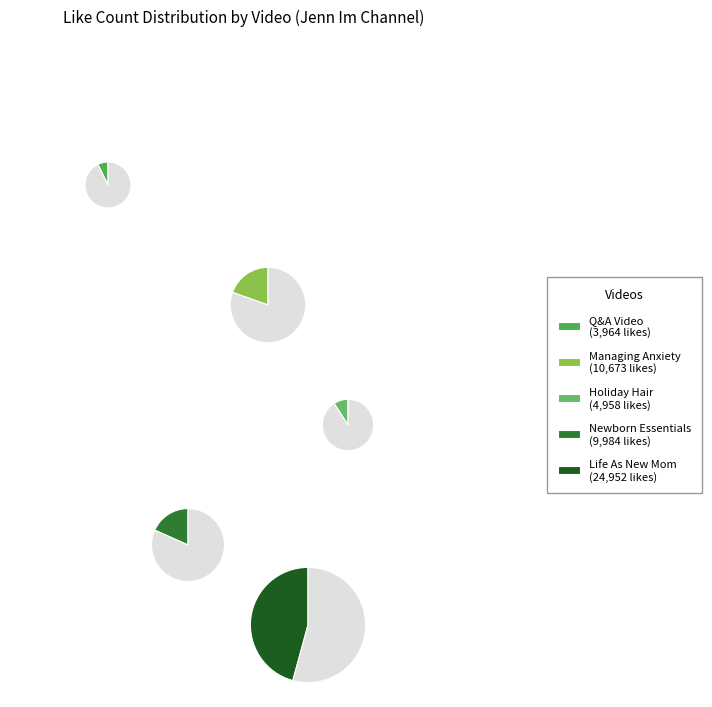

True or false: X1e_CNNfHP4 accounts for 46% of the total.

True